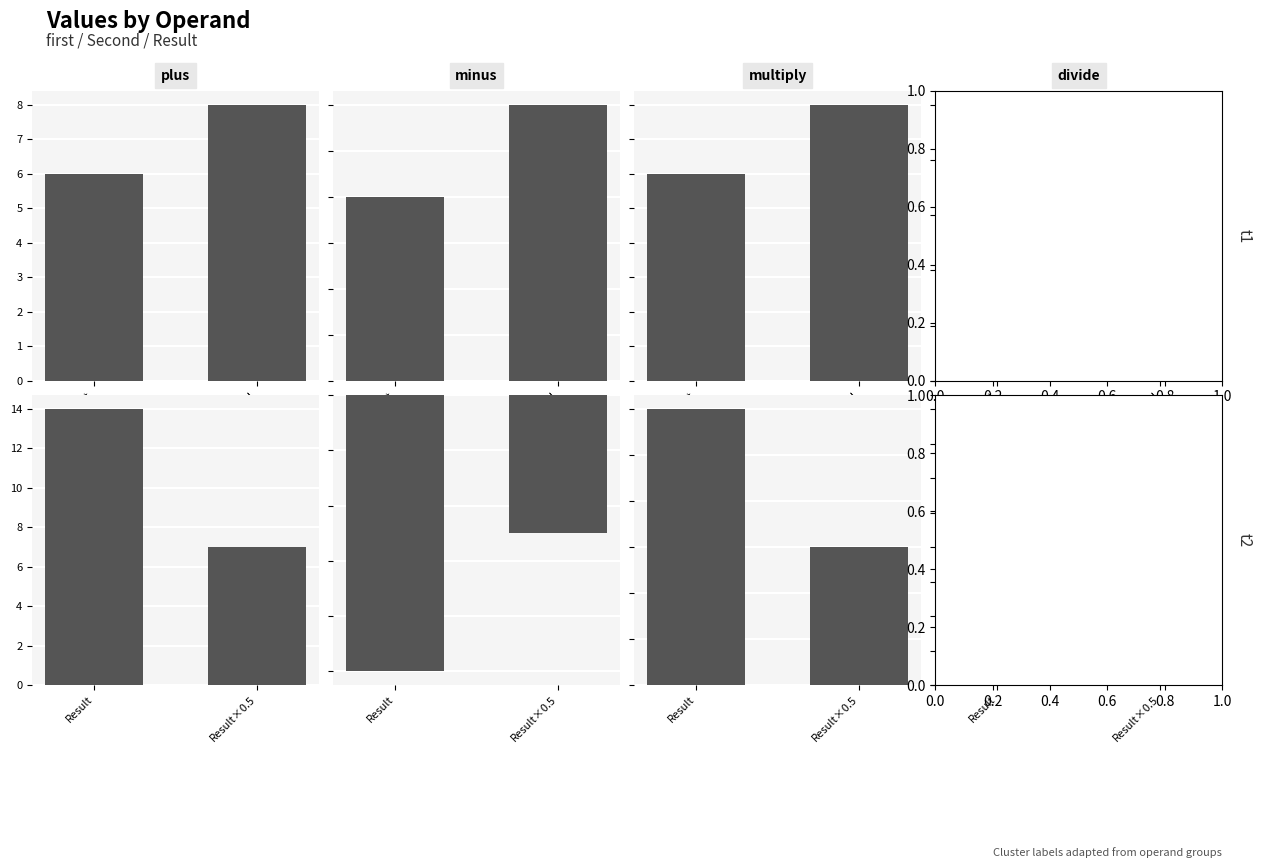

Are the bars grouped side by side (vs. stacked)?

Yes